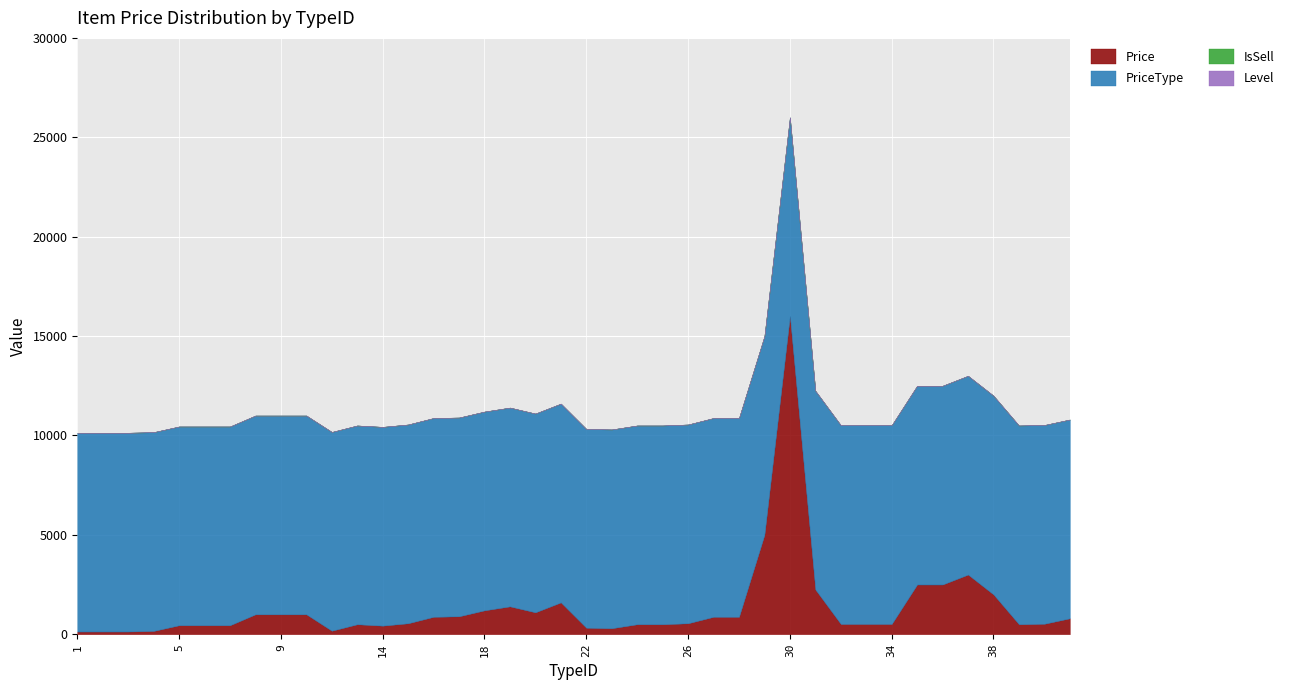

What is the approximate value of Price at 5, to the nearest 10?

450